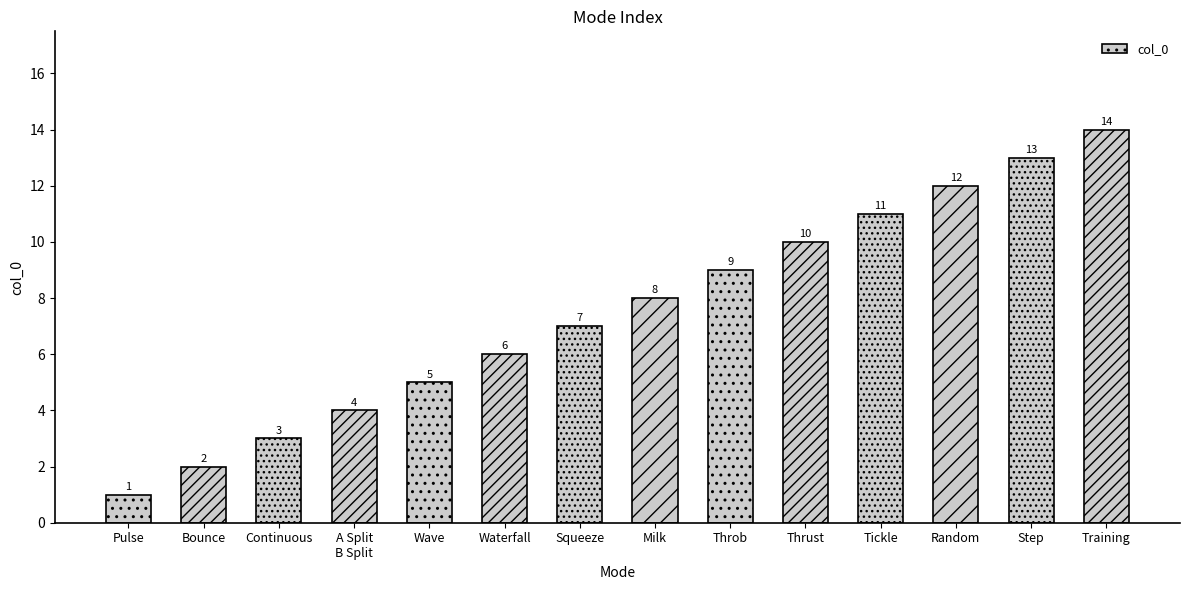

The value at Wave is 5. True or false?

True